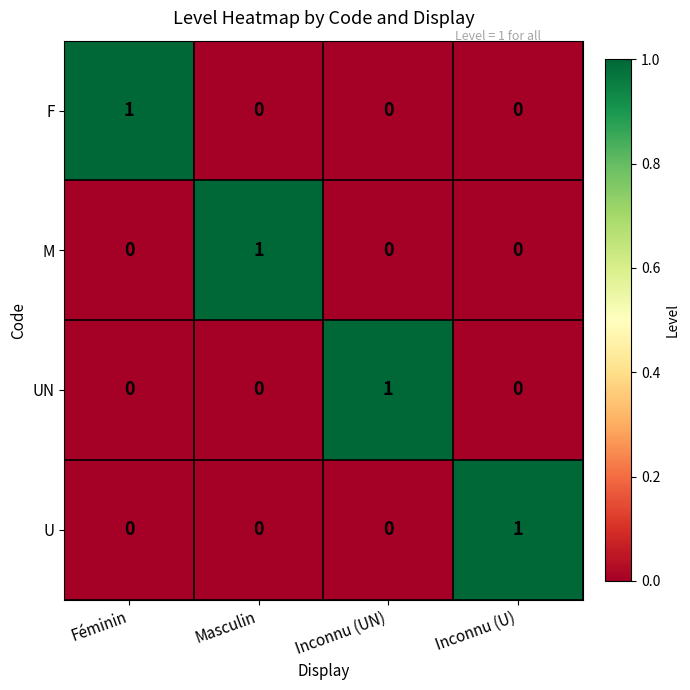

How many UN values are between 0 and 1?

4